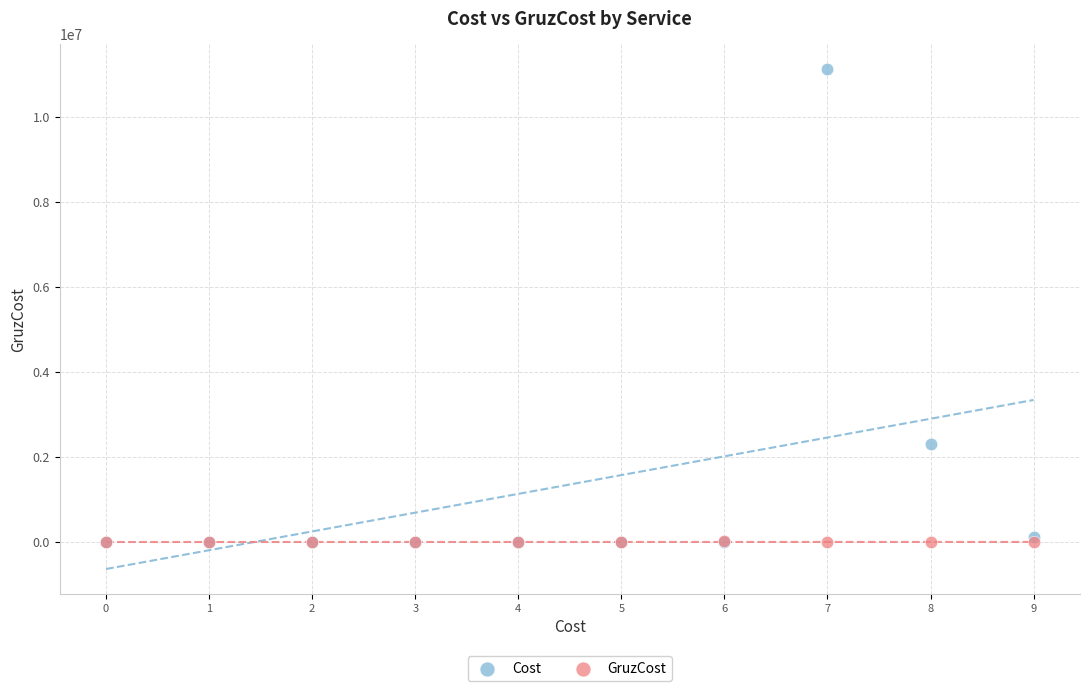

Across all series, what Y value is closest to 5555805?

2312312